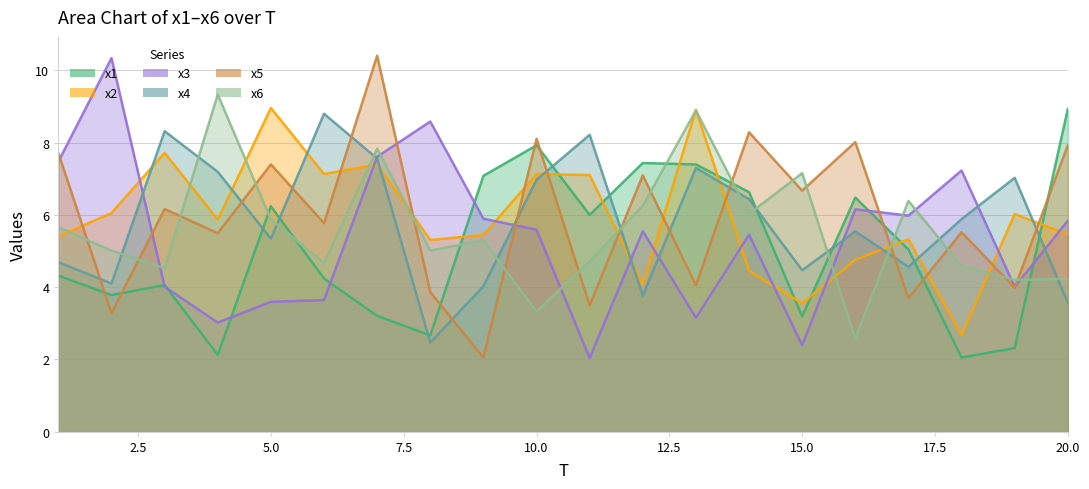

Reading left to right, extract all data points from this chart.

x1: 1=4.3	2=3.8	3=4.1	4=2.1	5=6.2	6=4.2	7=3.2	8=2.7	9=7.1	10=7.9	11=6.0	12=7.4	13=7.4	14=6.6	15=3.2	16=6.5	17=5.0	18=2.1	19=2.3	20=8.9
x2: 1=5.4	2=6.1	3=7.7	4=5.9	5=9.0	6=7.1	7=7.4	8=5.3	9=5.4	10=7.1	11=7.1	12=4.1	13=8.9	14=4.4	15=3.6	16=4.8	17=5.3	18=2.7	19=6.0	20=5.5
x3: 1=7.5	2=10.3	3=4.0	4=3.0	5=3.6	6=3.6	7=7.6	8=8.6	9=5.9	10=5.6	11=2.0	12=5.5	13=3.2	14=5.5	15=2.4	16=6.2	17=6.0	18=7.2	19=4.0	20=5.8
x4: 1=4.7	2=4.1	3=8.3	4=7.2	5=5.3	6=8.8	7=7.6	8=2.5	9=4.0	10=7.0	11=8.2	12=3.8	13=7.3	14=6.4	15=4.5	16=5.5	17=4.6	18=5.9	19=7.0	20=3.6
x5: 1=7.7	2=3.3	3=6.2	4=5.5	5=7.4	6=5.8	7=10.4	8=3.9	9=2.1	10=8.1	11=3.5	12=7.1	13=4.1	14=8.3	15=6.7	16=8.0	17=3.7	18=5.5	19=4.0	20=7.9
x6: 1=5.7	2=5.0	3=4.5	4=9.3	5=5.9	6=4.7	7=7.8	8=5.0	9=5.3	10=3.3	11=4.7	12=6.3	13=8.9	14=6.0	15=7.2	16=2.6	17=6.4	18=4.6	19=4.2	20=4.2